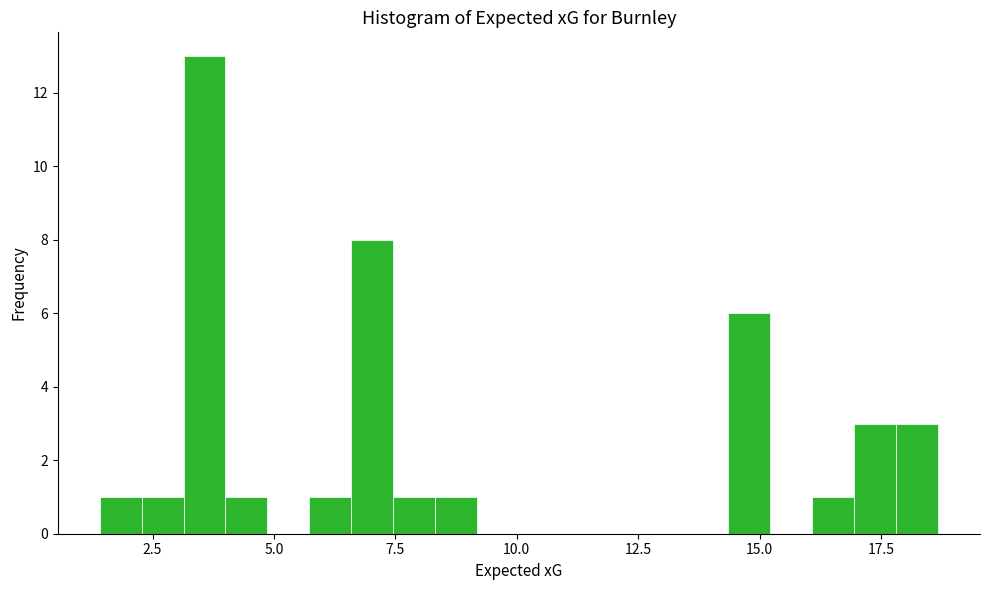

Read against the x-axis, roughly where is the centre of the tallest bar?

3.5